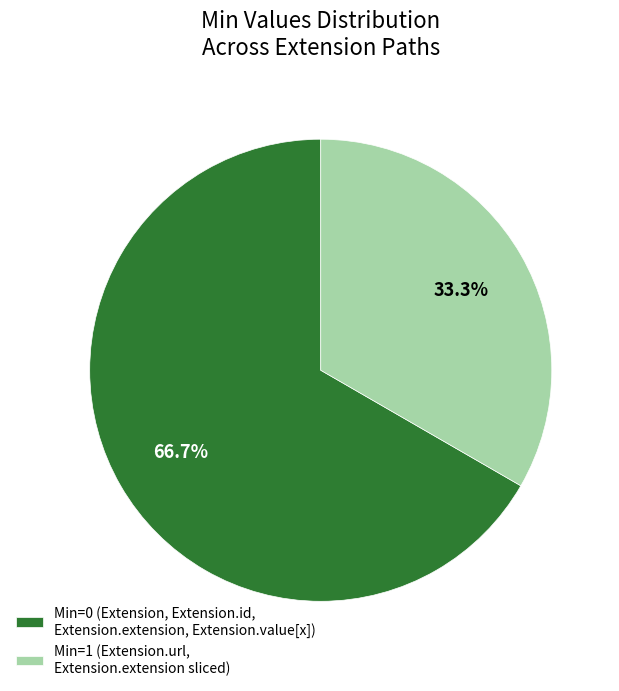

Between Min=1 (Extension.url, Extension.extension sliced) and Min=0 (Extension, Extension.id, Extension.extension, Extension.value[x]), which is larger?

Min=0 (Extension, Extension.id, Extension.extension, Extension.value[x])